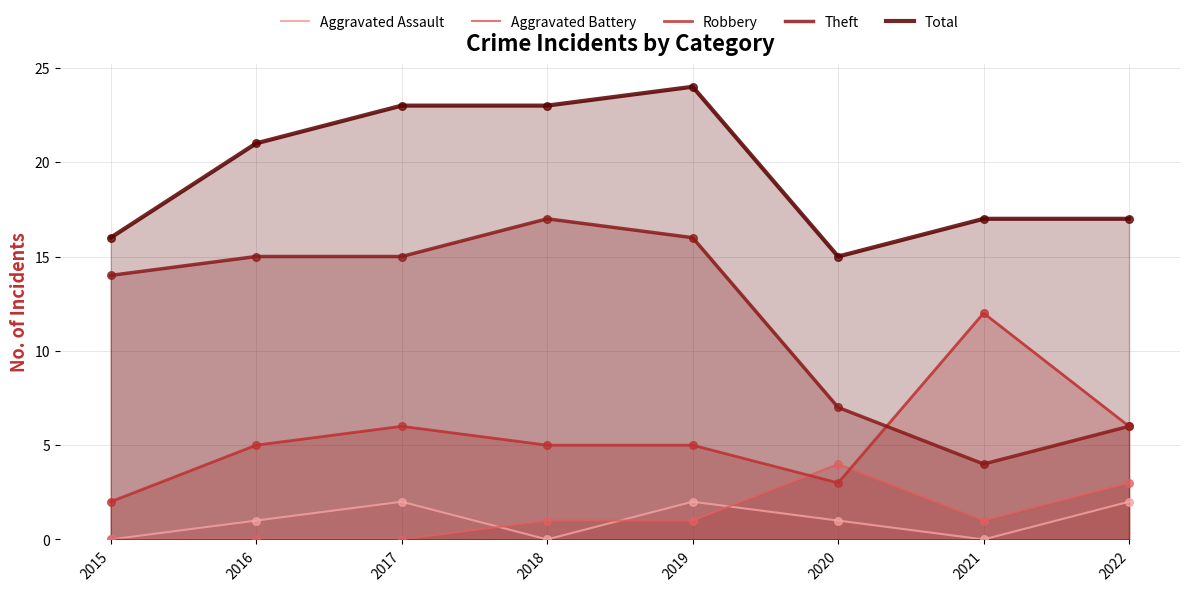

Which series contains the lowest Y value?

Aggravated Assault